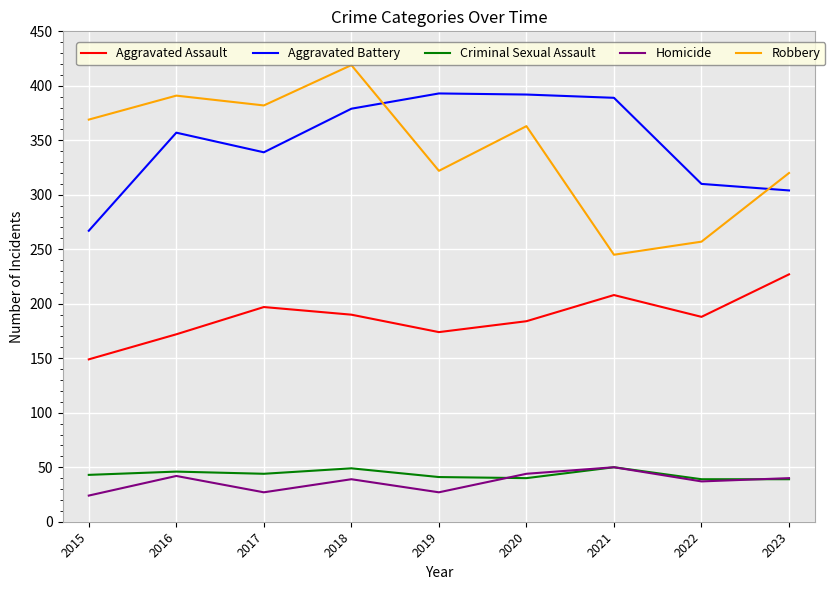

What is the sum of the Aggravated Battery values at 2020 and 2021?

781